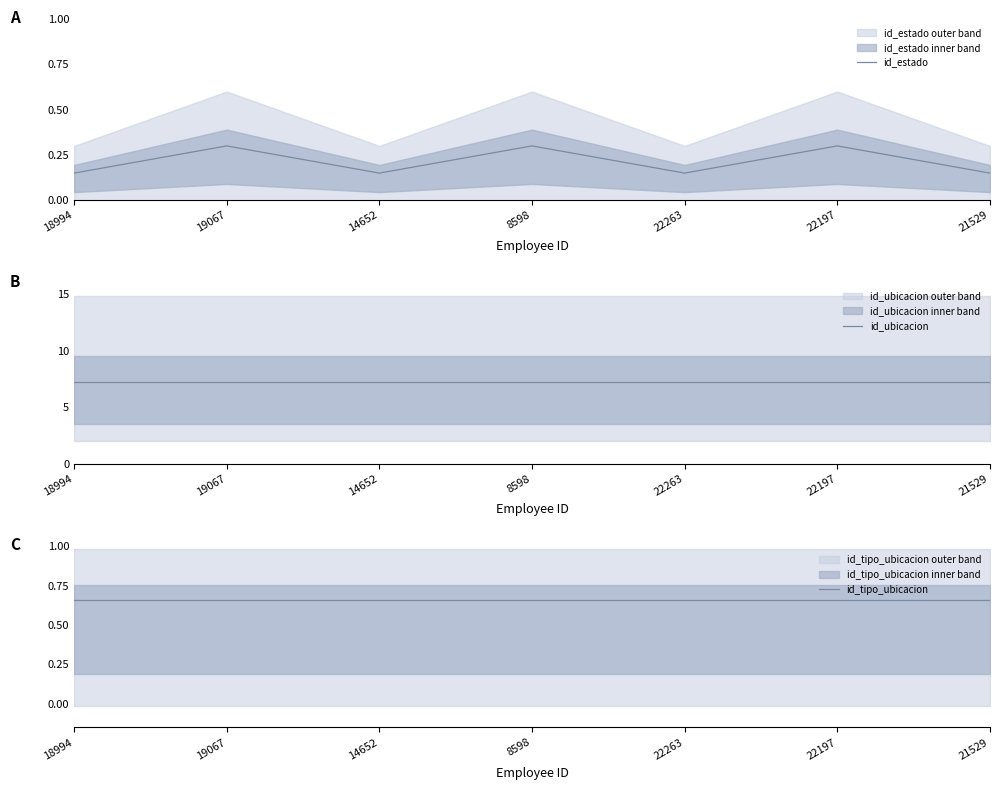

How many lines are shown in the chart?

3